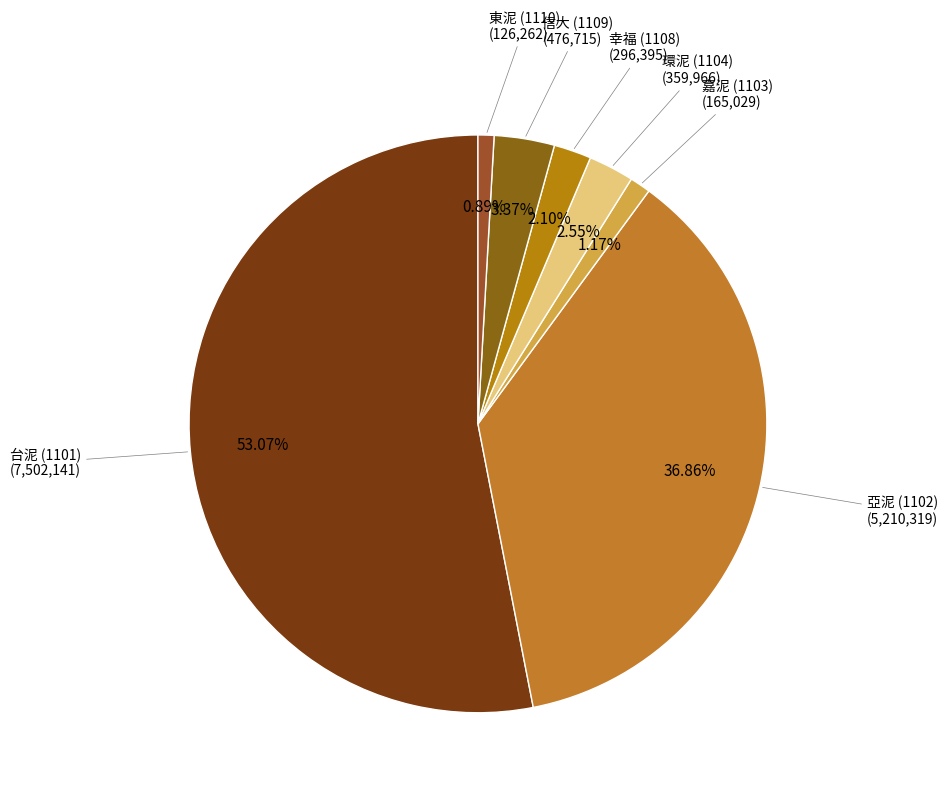

Count the number of slices in the pie.

7